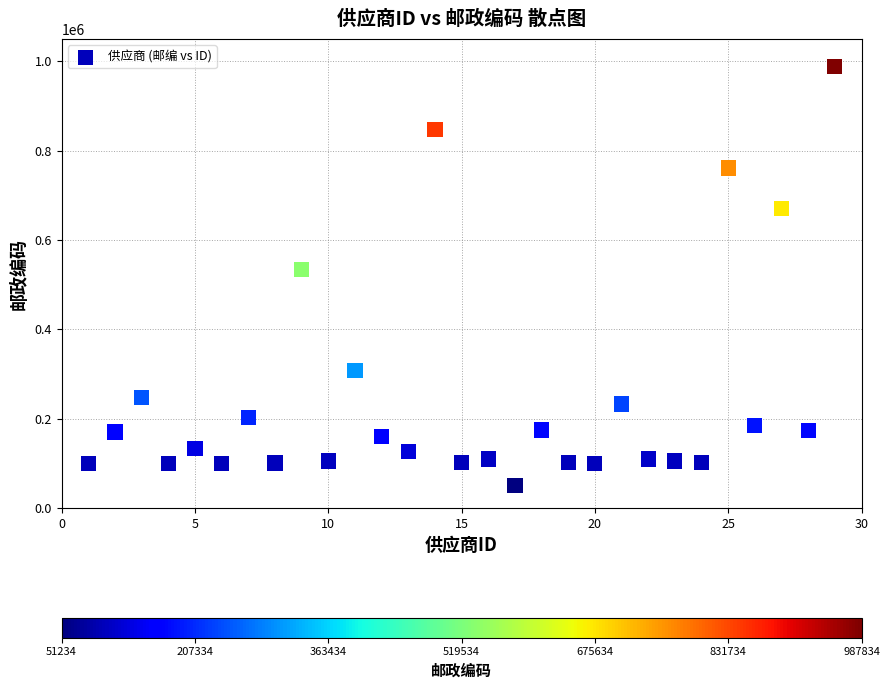

What Y value in the scatter plot is closest to 519534?

534567